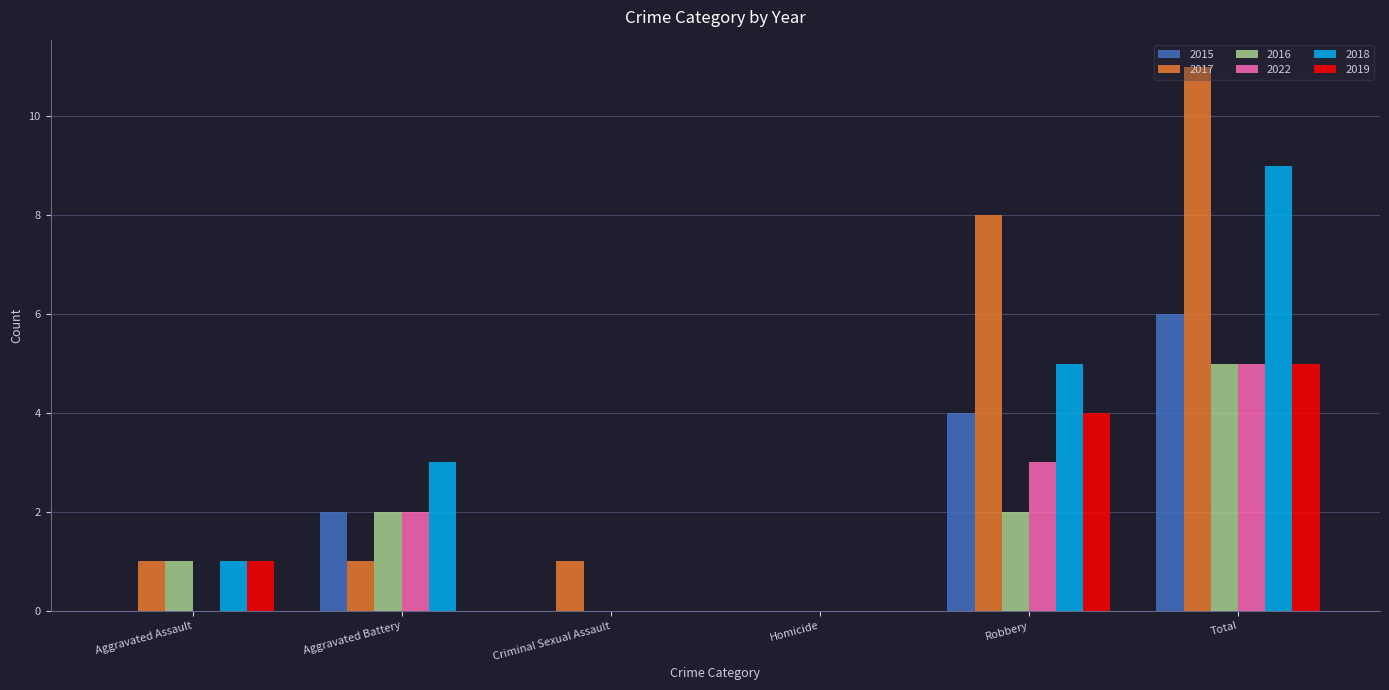

What are all the series names shown in the legend?

2015, 2017, 2016, 2022, 2018, 2019